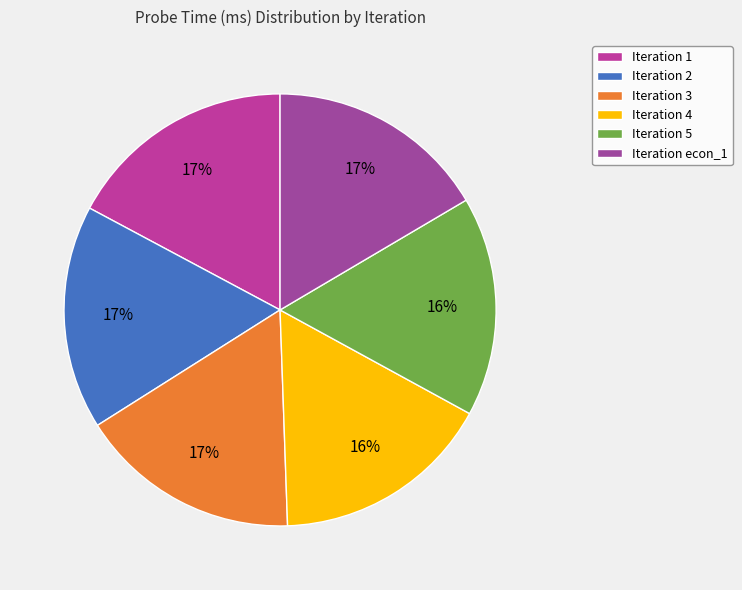

To the nearest percent, what is the average slice percentage?

17%